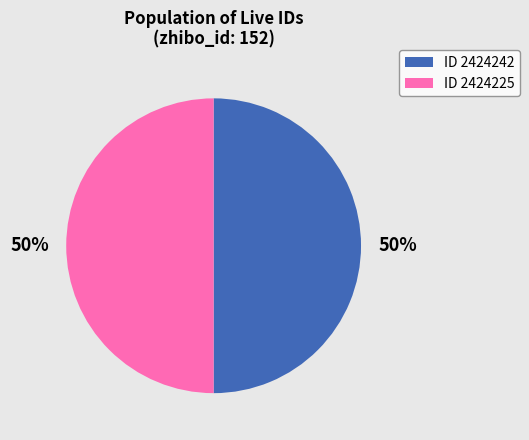

To the nearest percent, what portion does ID 2424225 represent?

50%